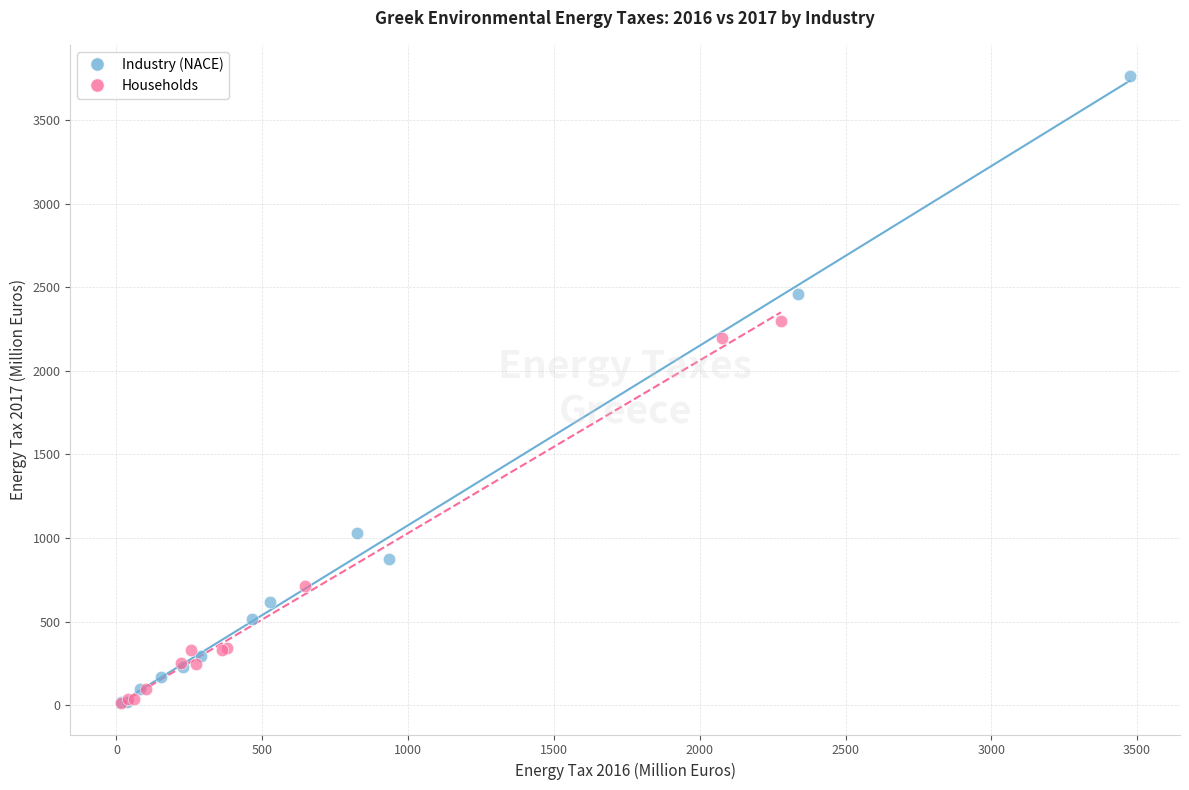

Which series contains the highest Y value?

Industry (NACE)